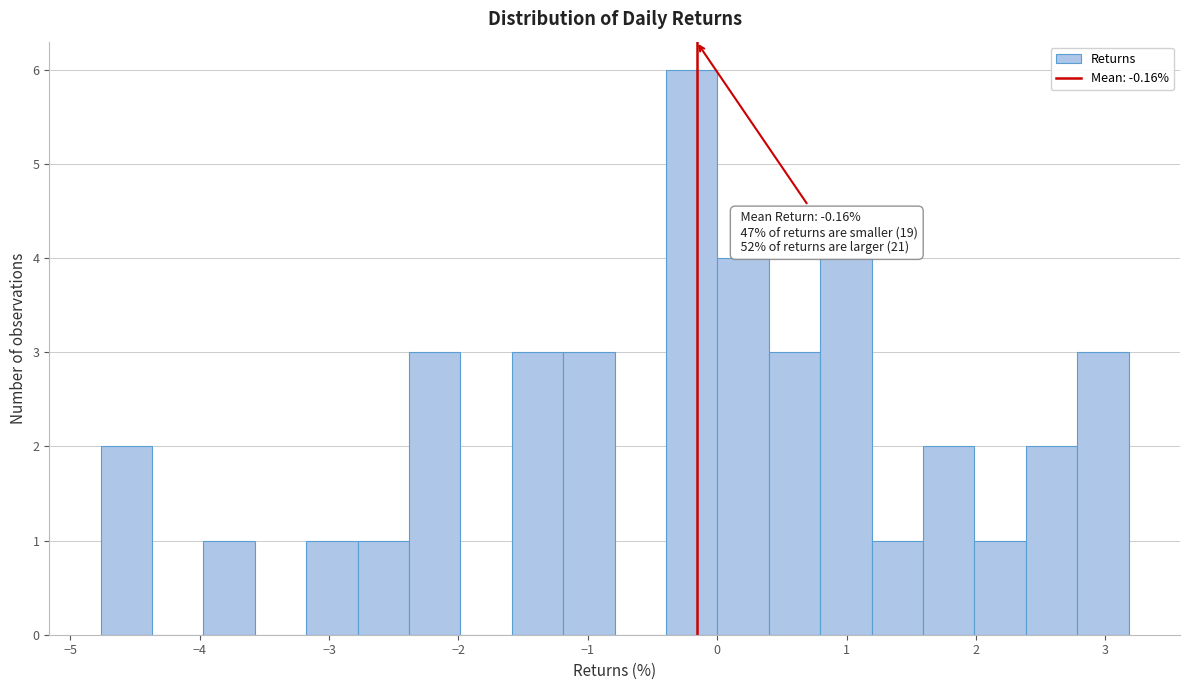

Read against the x-axis, roughly where is the centre of the tallest bar?

-0.2